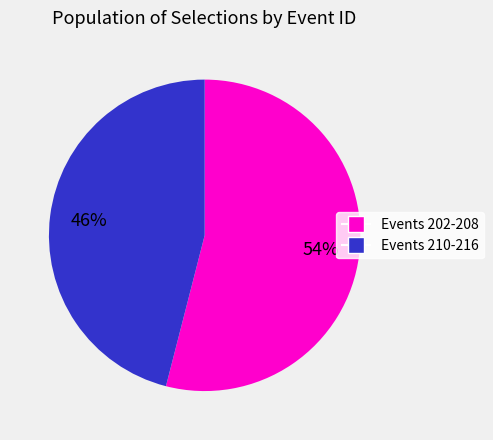

How many slices are in this pie chart?

2